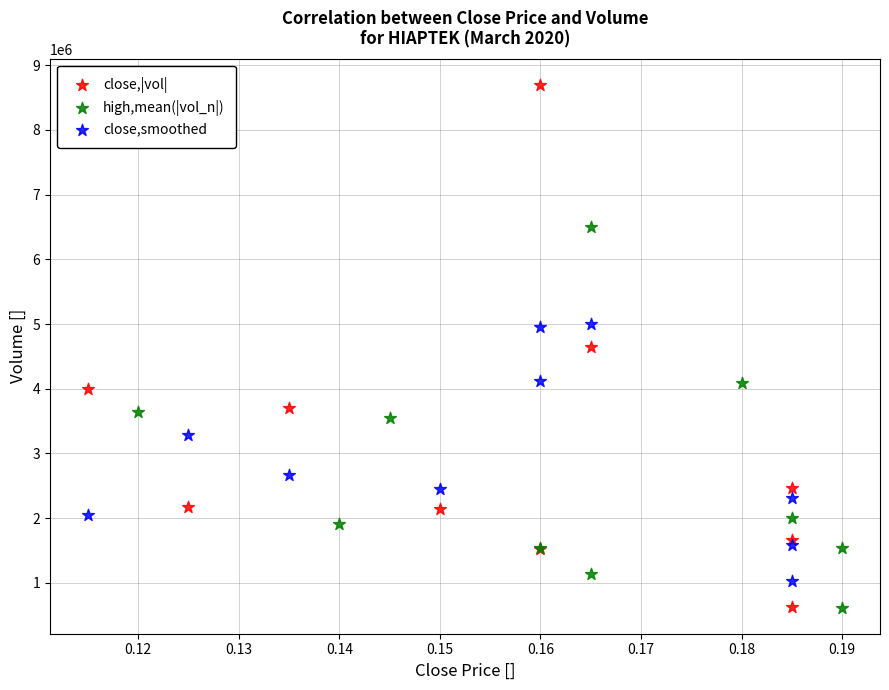

Which series has the largest Y range (max minus min)?

close,|vol|